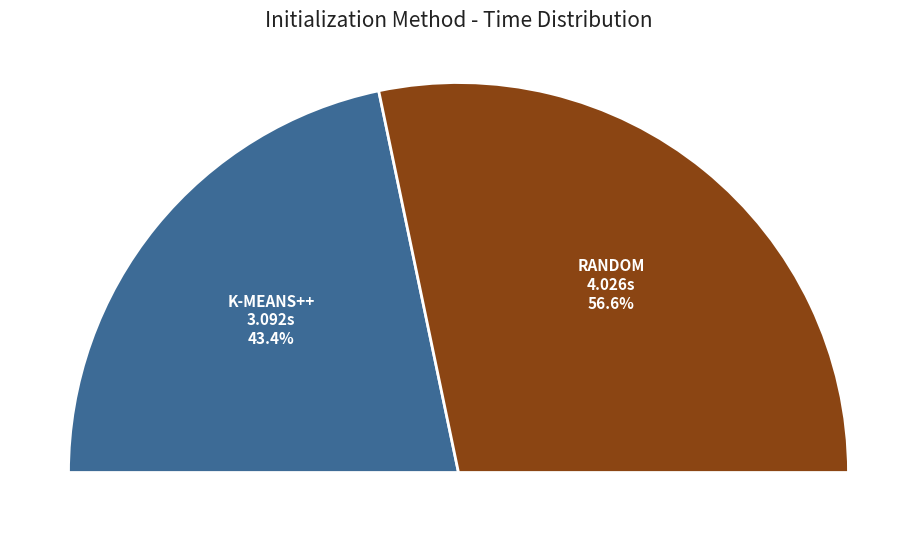

To the nearest percent, what portion does kmeans_random represent?

57%